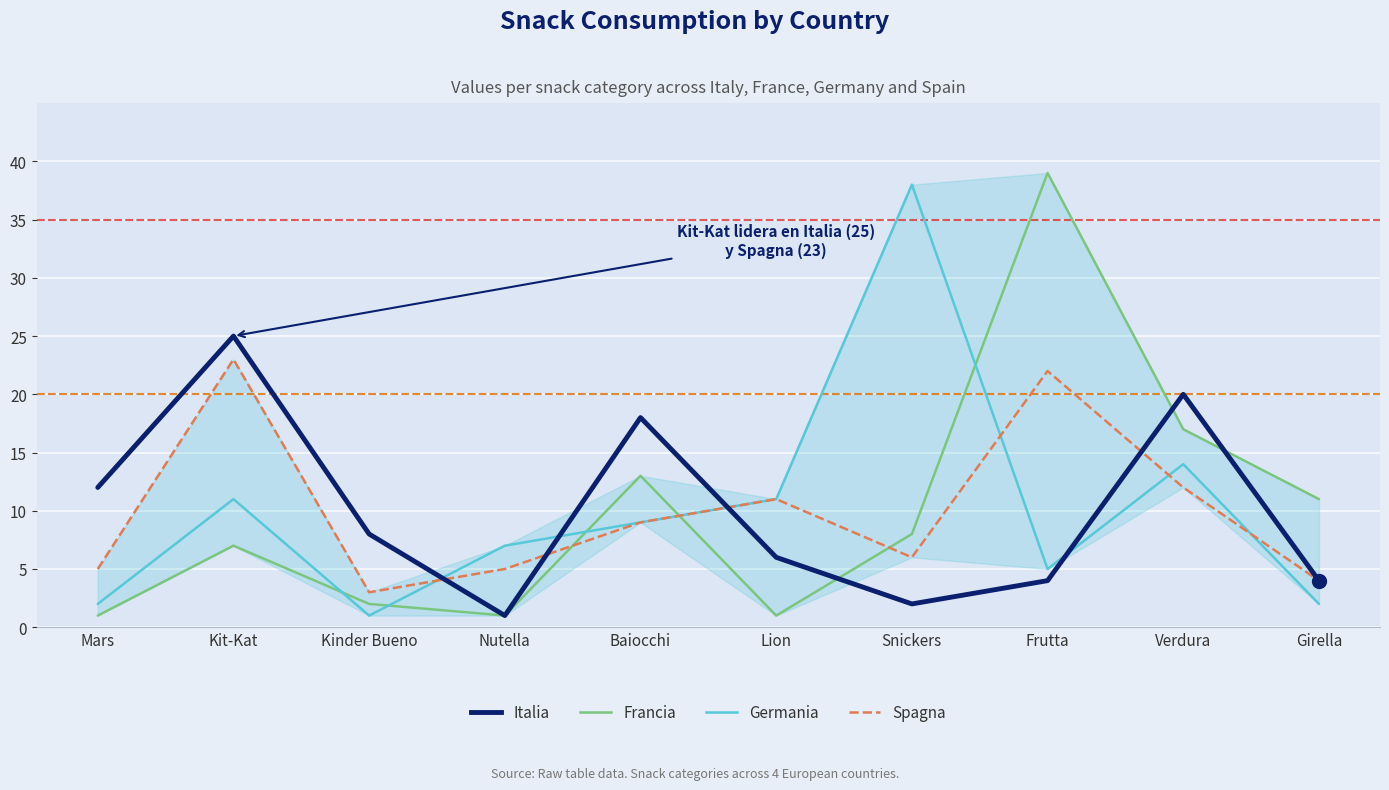

Is the value of Francia at Nutella greater than the value of Italia at Mars?

No